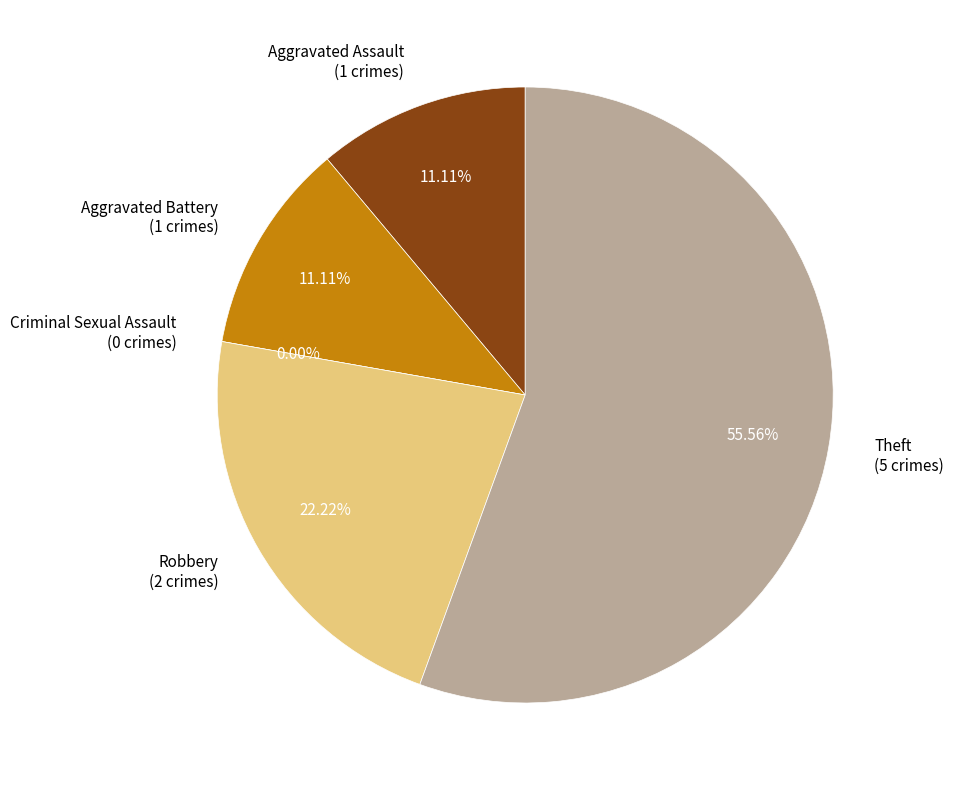

Which category has the biggest portion of the pie?

Theft